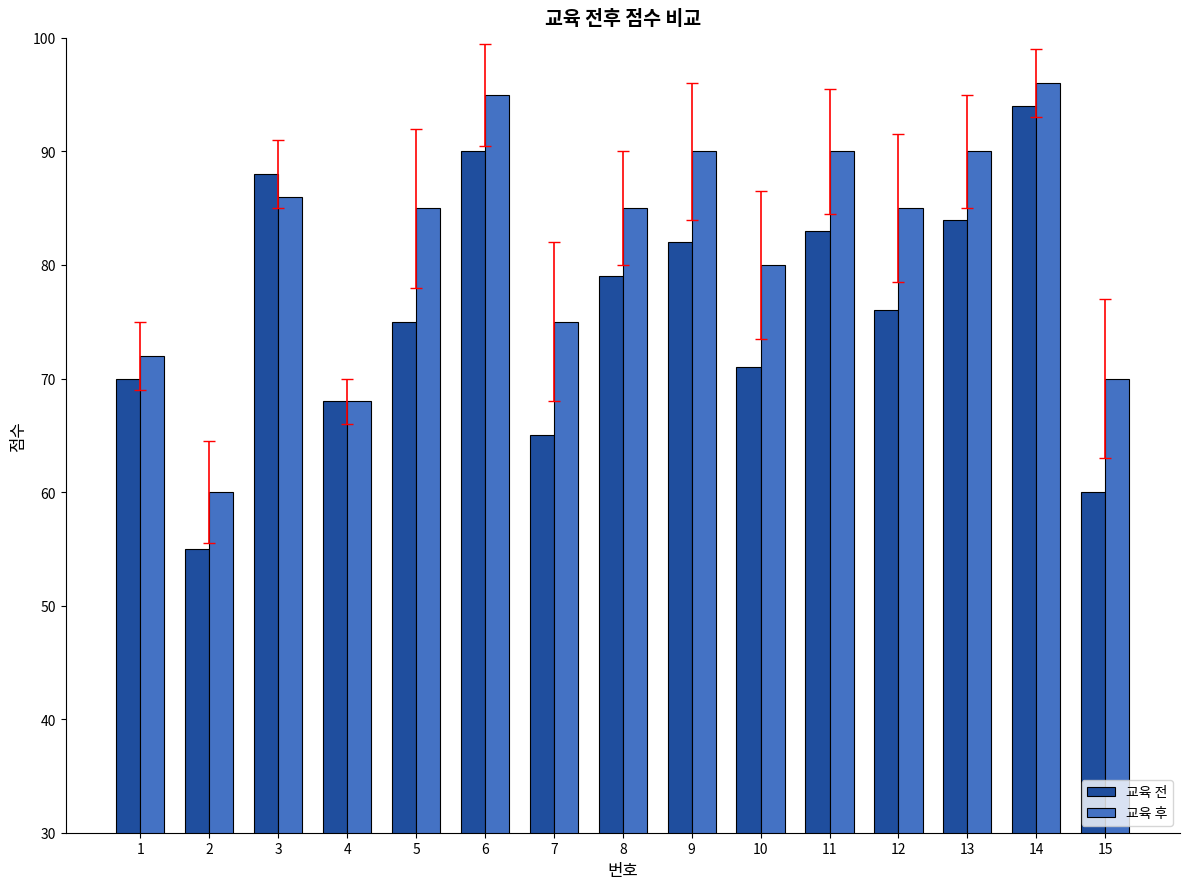

Reading left to right, transcribe all the data shown in this chart.

교육 전: 70	55	88	68	75	90	65	79	82	71	83	76	84	94	60
교육 후: 72	60	86	68	85	95	75	85	90	80	90	85	90	96	70